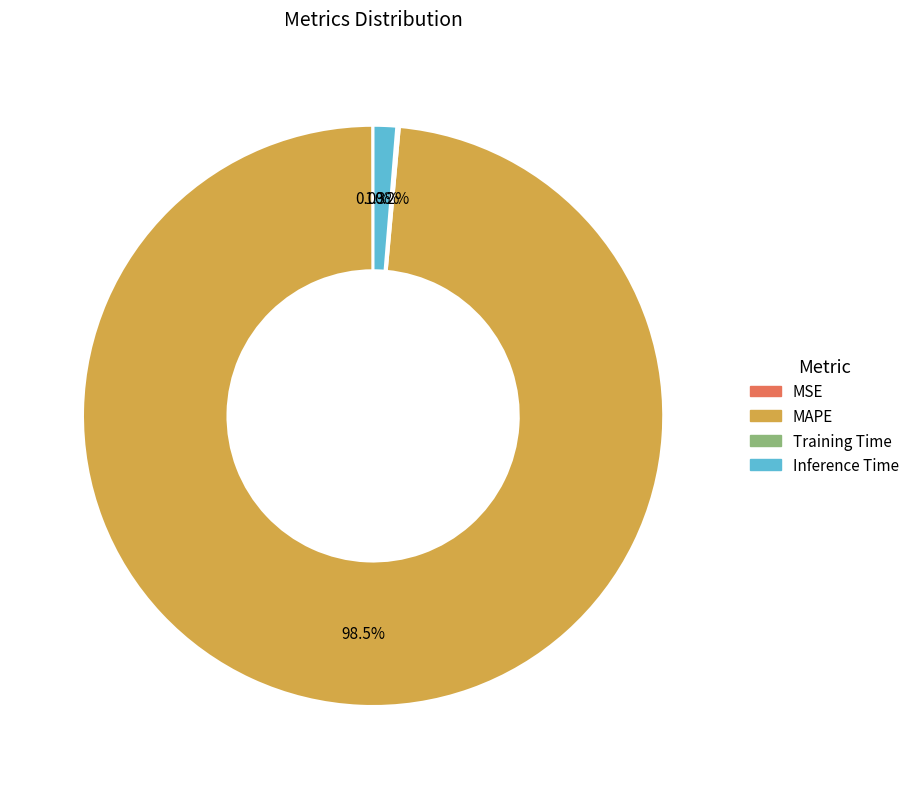

Which has a higher value, Inference Time or MAPE?

MAPE